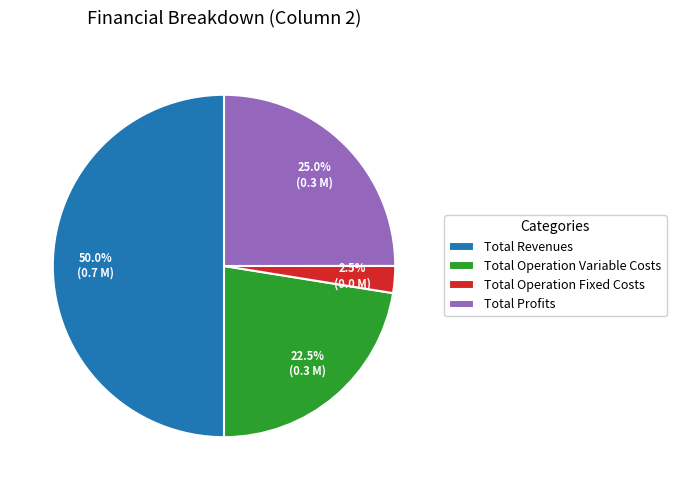

Rank the categories by value from lowest to highest.

Total Operation Fixed Costs, Total Operation Variable Costs, Total Profits, Total Revenues